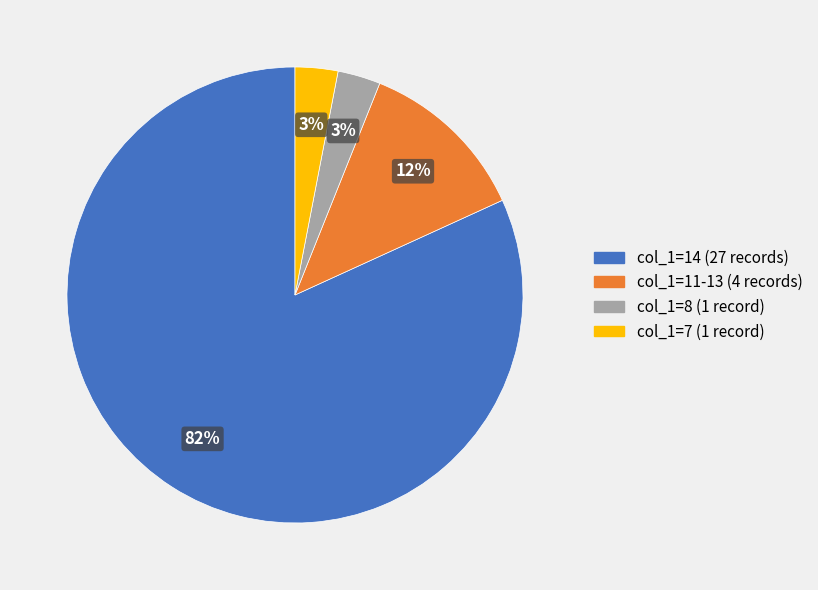

To the nearest percent, what is the difference between the largest and smallest slice percentages?

79%